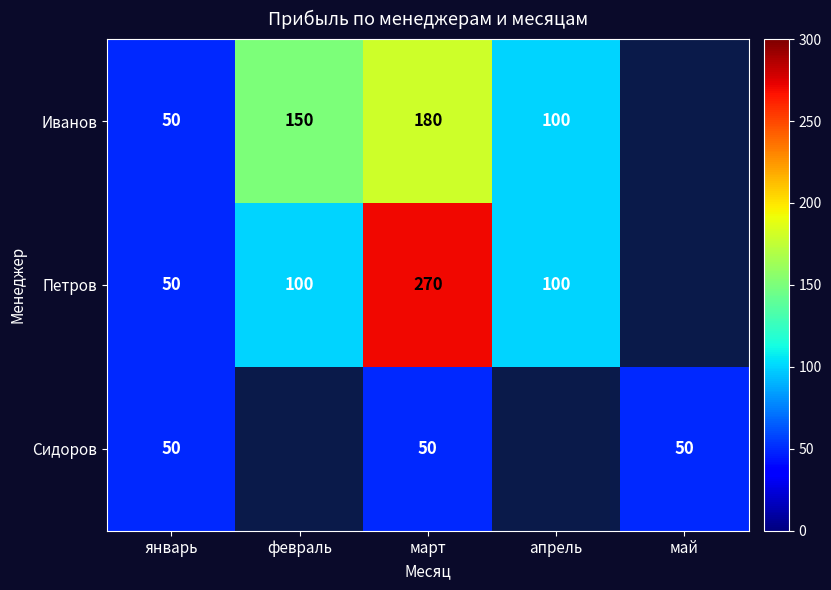

At how many categories does at least one series exceed 93?

3